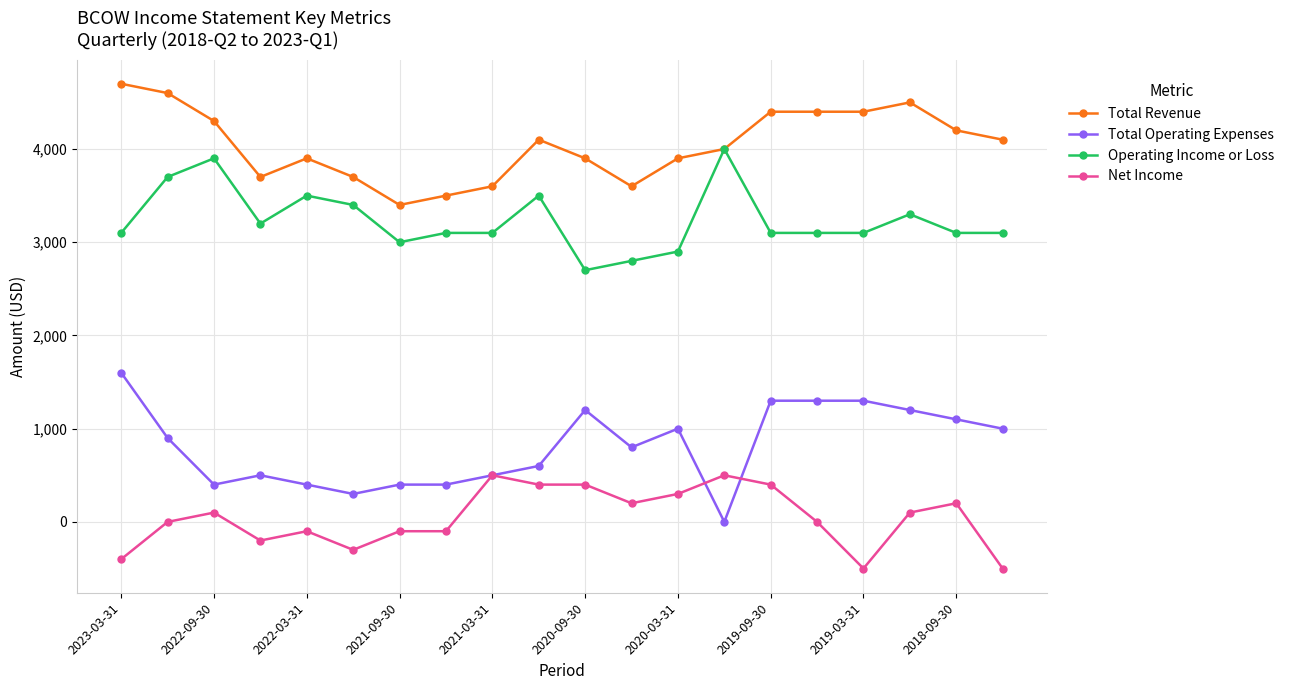

What is the minimum value shown in the chart?

-500